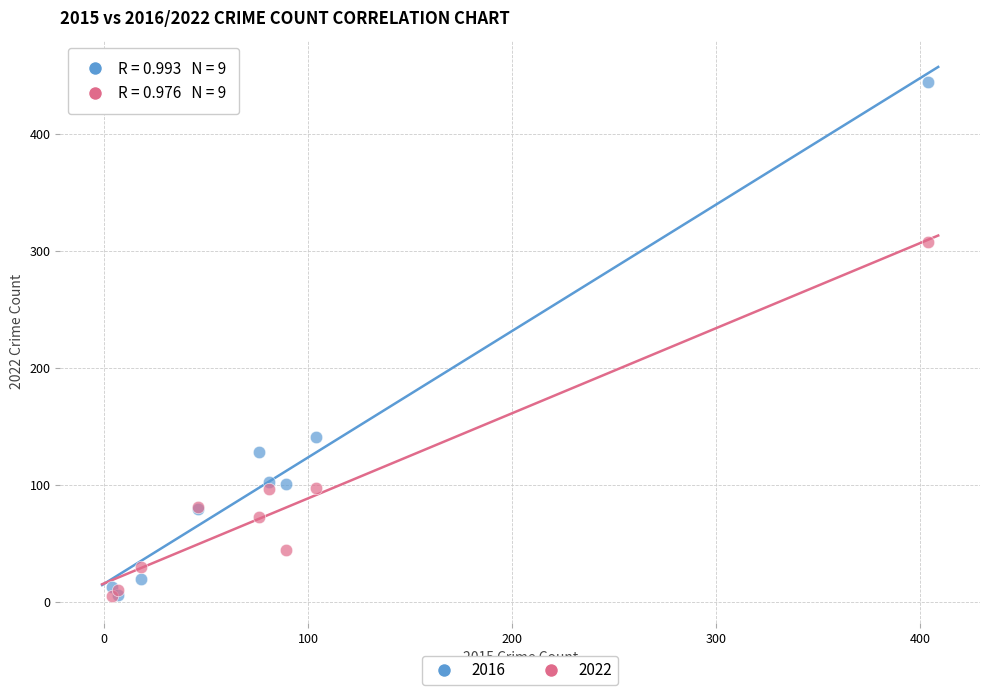

In the 2022 series, what Y value is closest to 156?

98